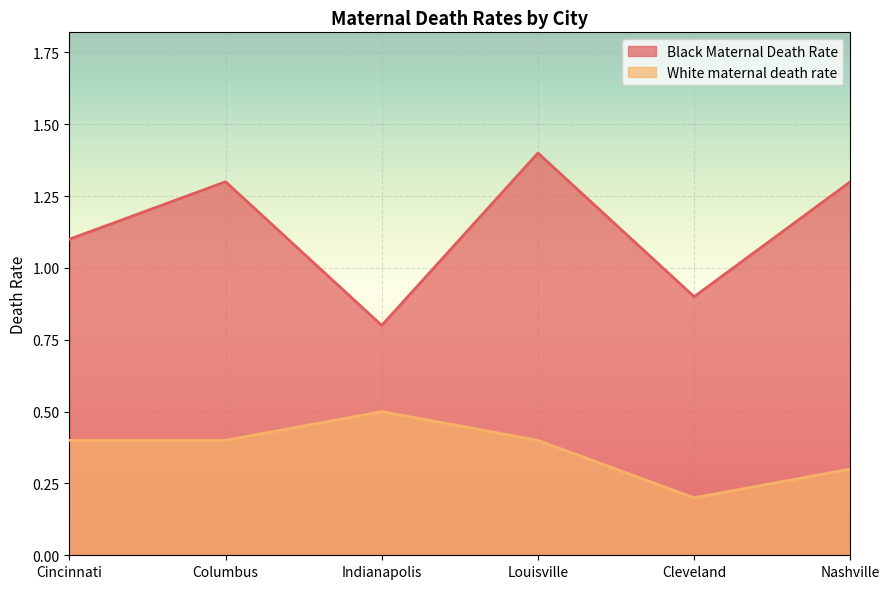

List the series in order of their overall mean, highest first.

Black Maternal Death Rate, White maternal death rate